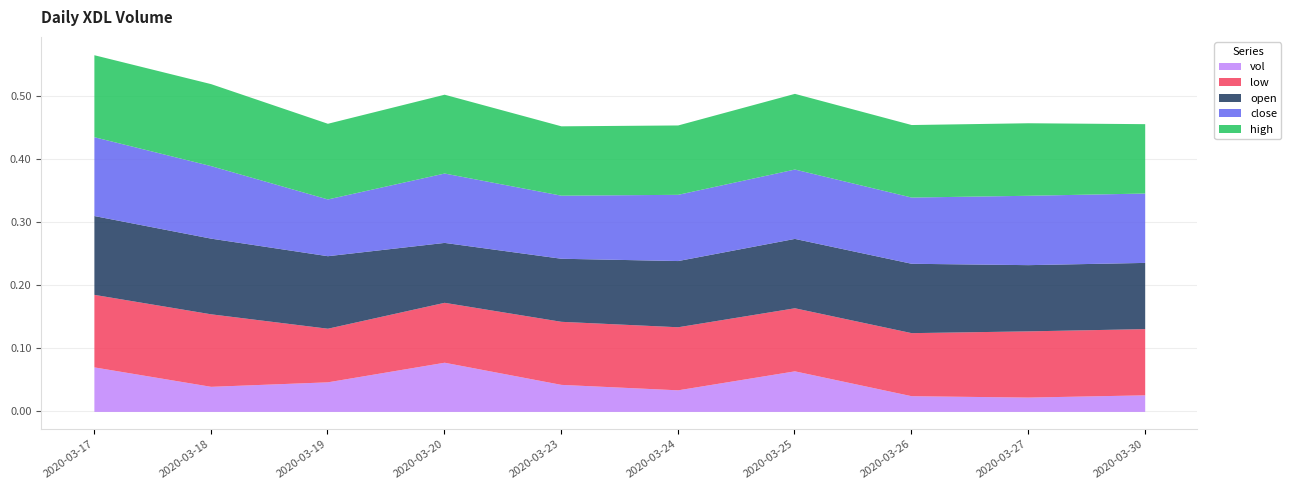

At which category is the sum across all series the highest?

2020-03-17